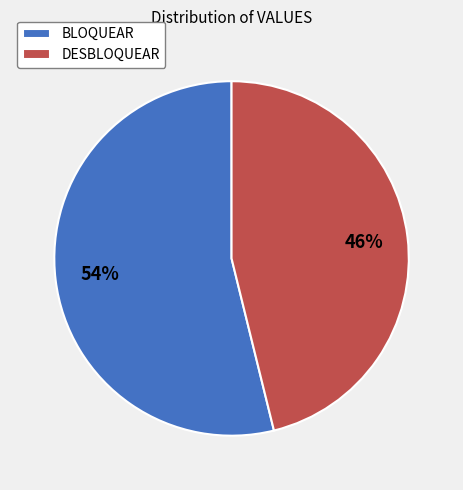

Which slice represents more than half of the pie?

BLOQUEAR